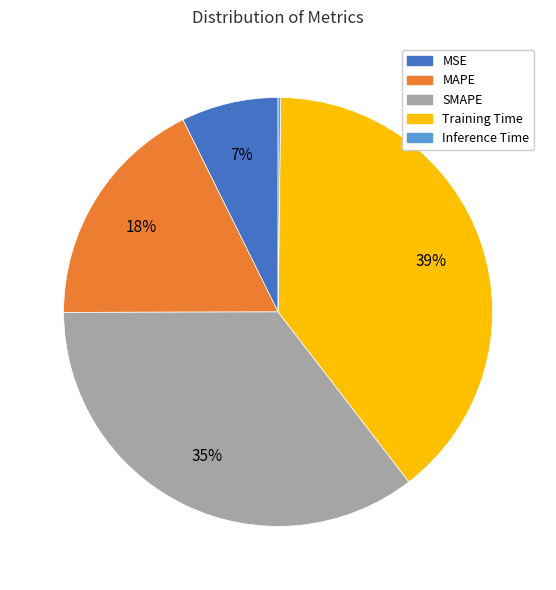

The MAPE slice represents 18% of the pie. True or false?

True